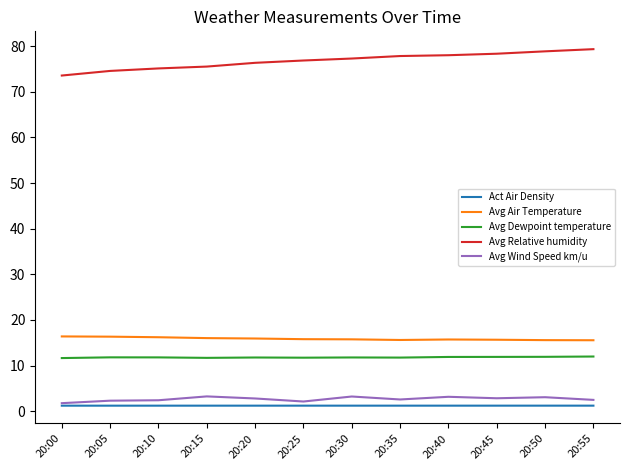

Is the value of Avg Air Temperature at 20:00 greater than the value of Avg Dewpoint temperature at 20:25?

Yes